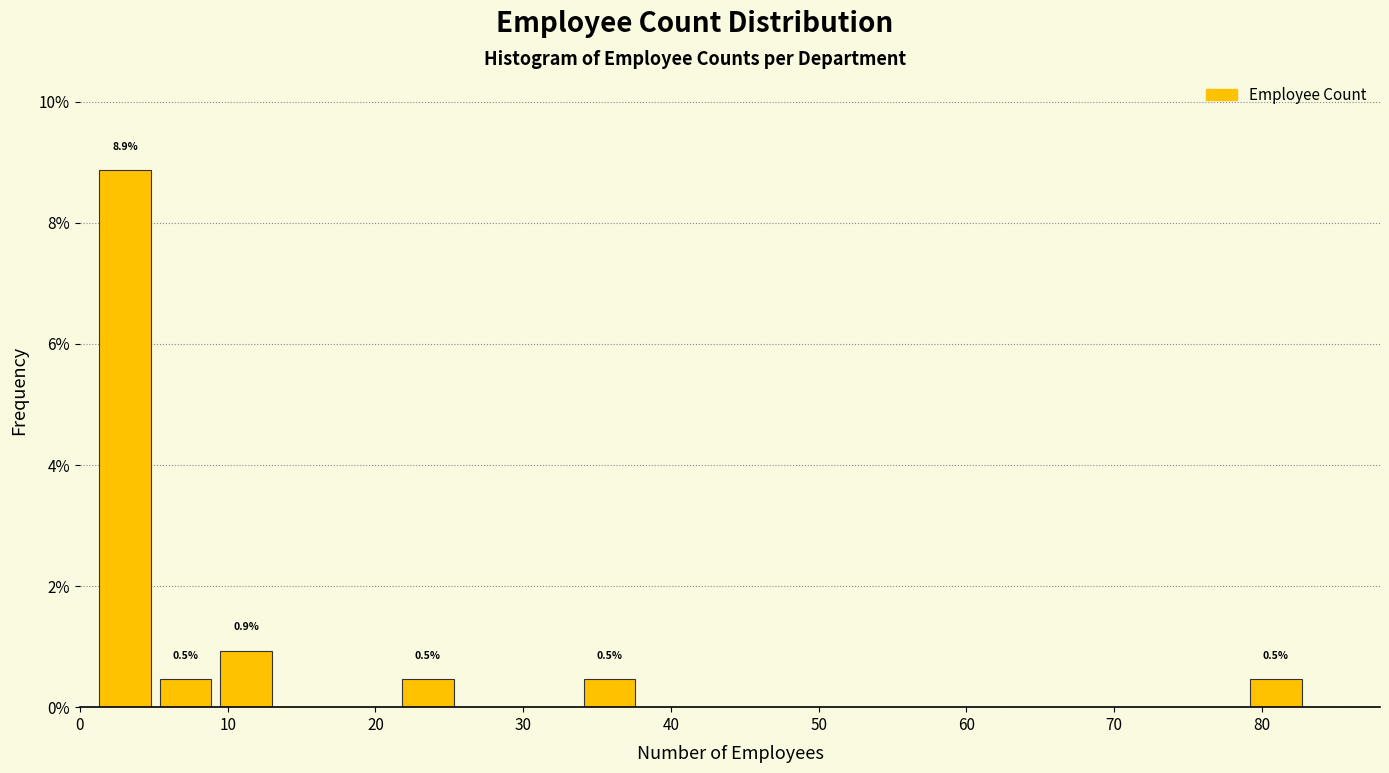

Over which range of the x-axis is the bar tallest?

1.0 to 5.1